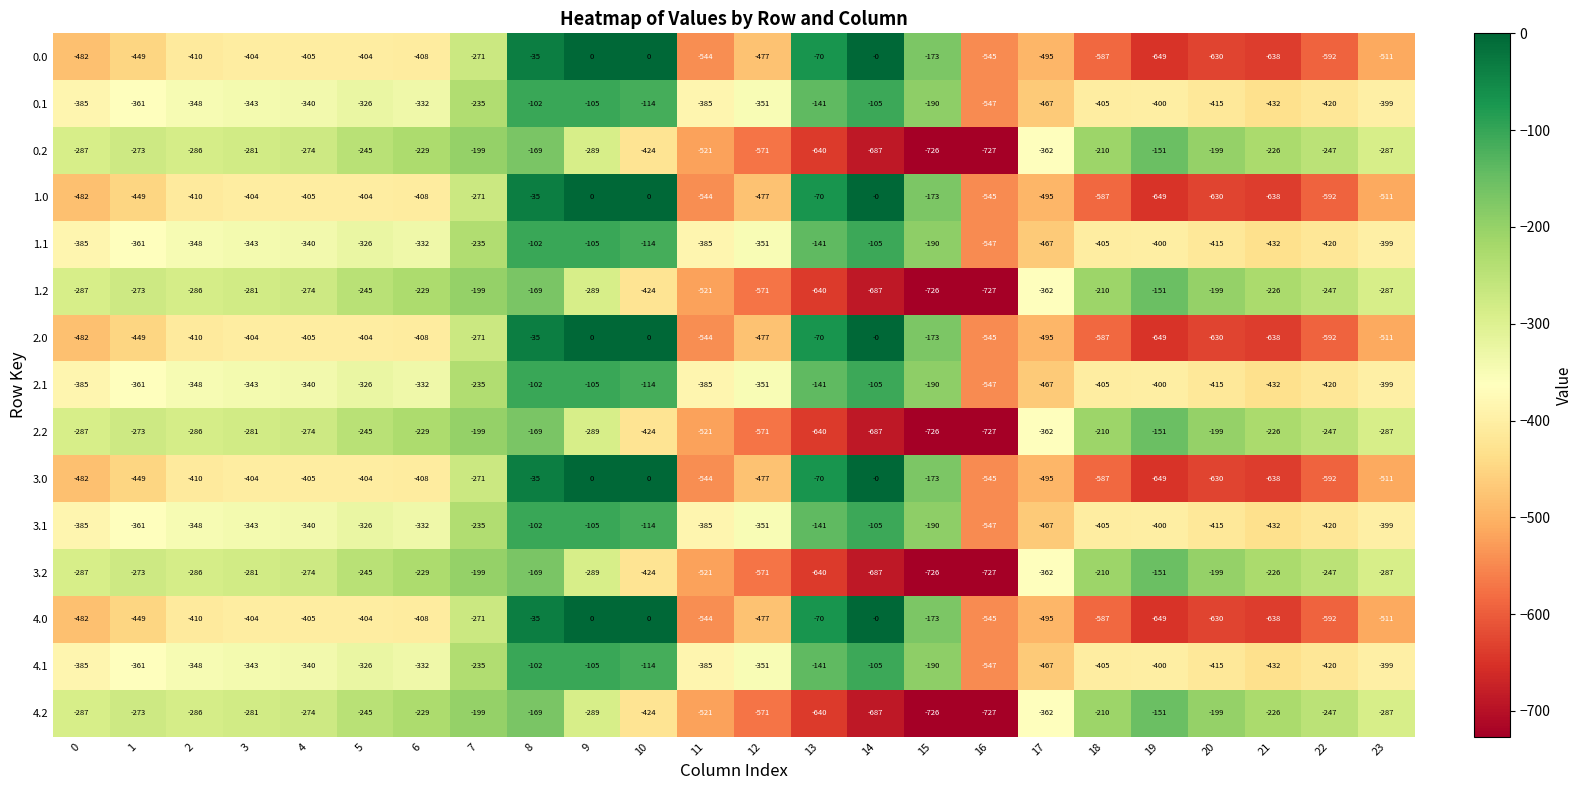

What is the spread (max minus min) of values at 14?

687